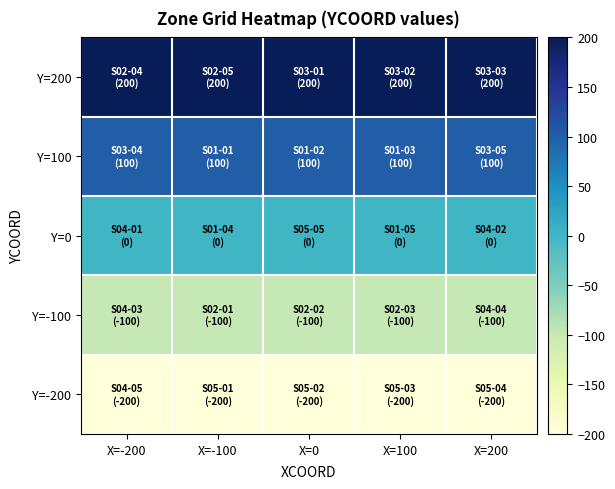

What is the spread (max minus min) of values at X=0?

400